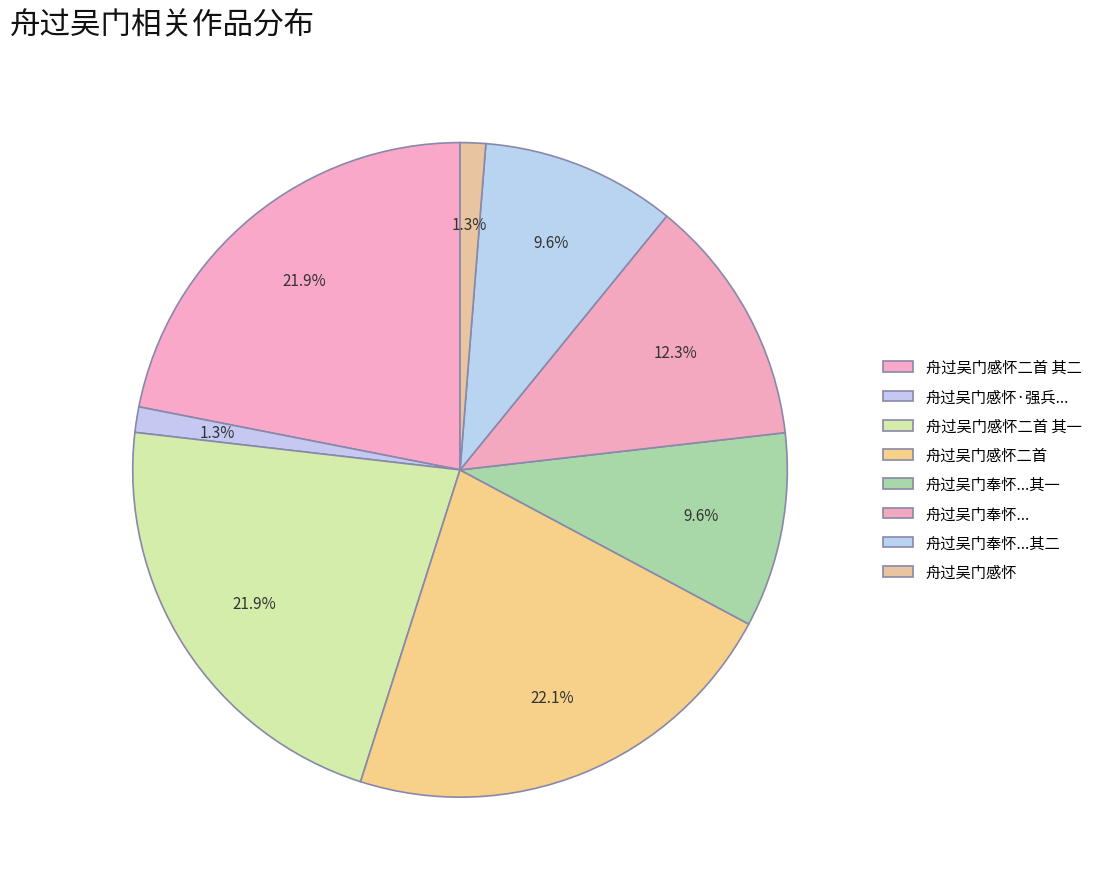

To the nearest percent, what portion does 舟过吴门感怀二首 represent?

22%